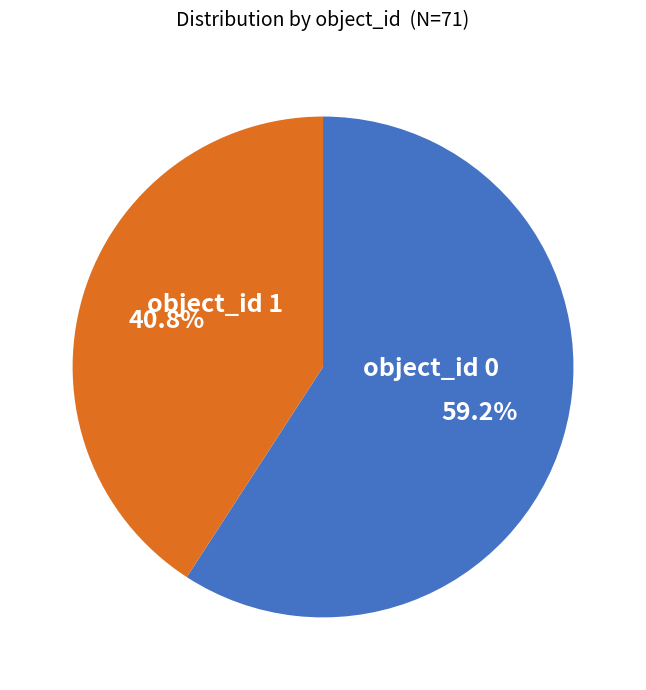

How many slices are in this pie chart?

2